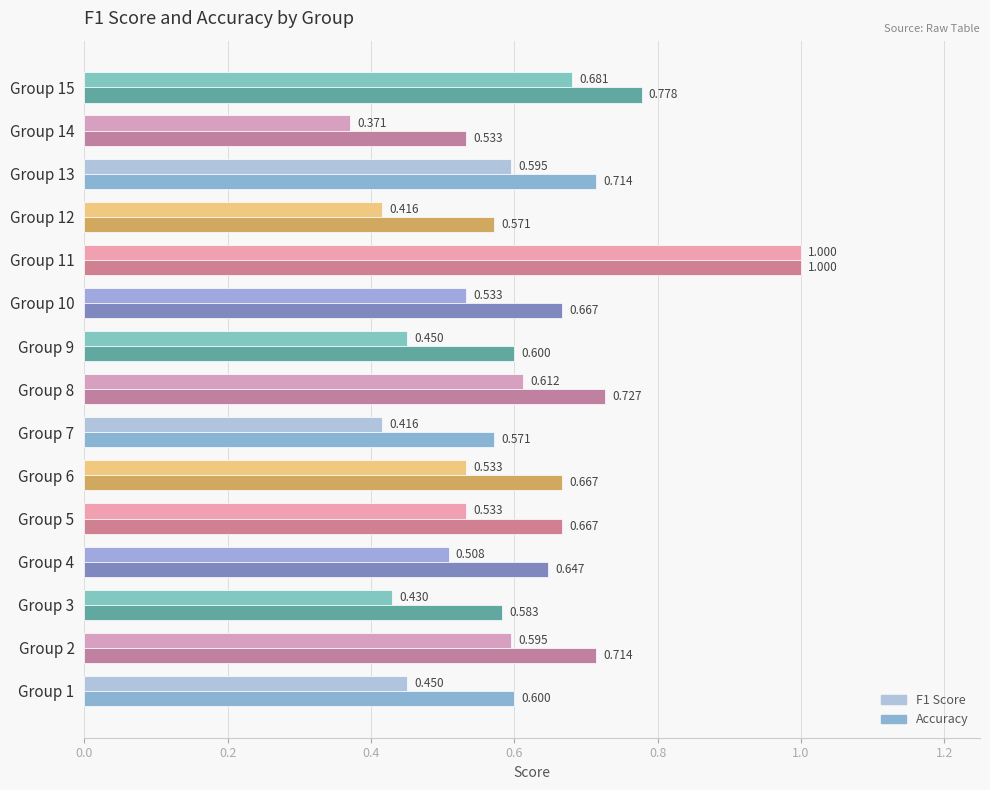

Is the value of F1 Score at Group 14 greater than the value of Accuracy at Group 5?

No